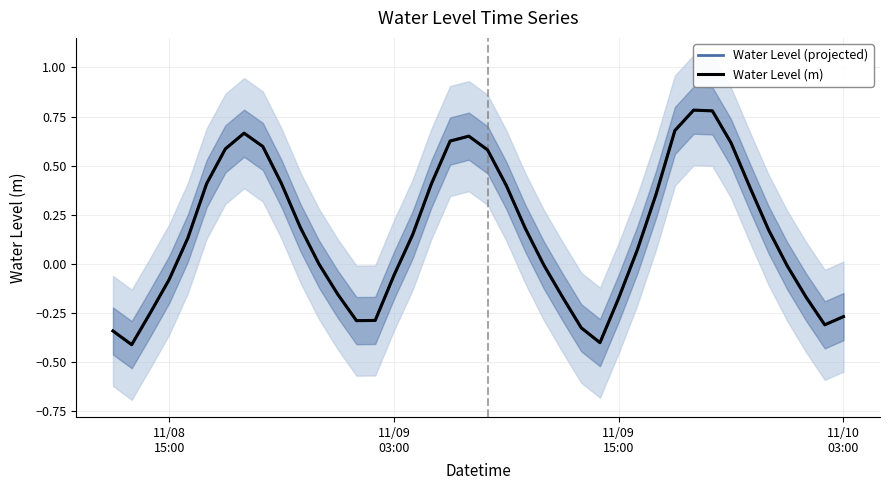

How many negative values does the Water Level (projected) series have?

18